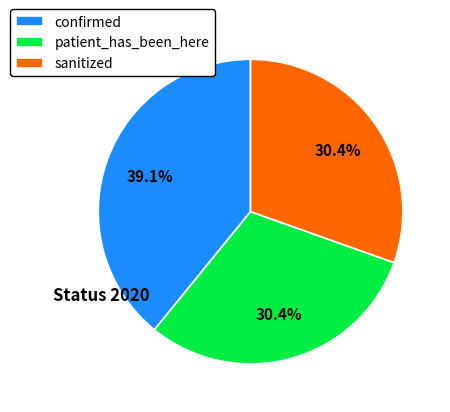

Which category has the biggest portion of the pie?

confirmed